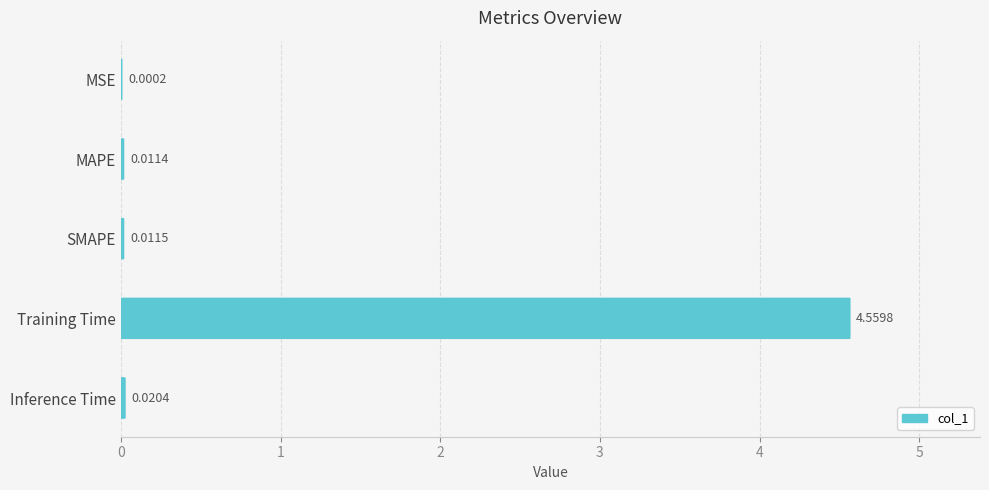

The chart shows a value of 0.0 at Inference Time. True or false?

False